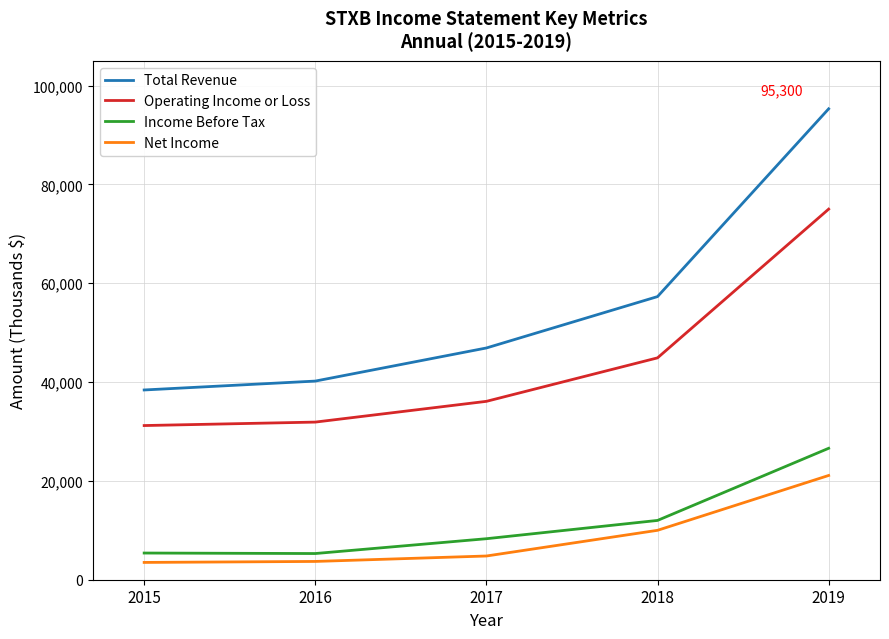

What is the difference between the maximum and minimum values in the Operating Income or Loss series?

43800